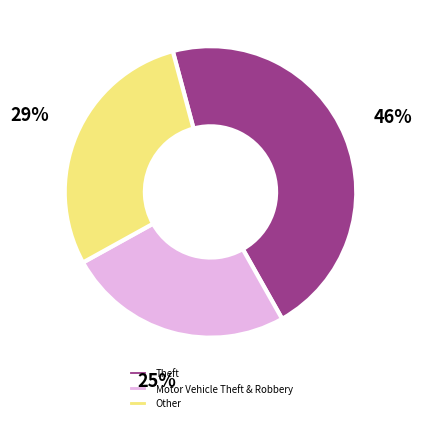

Combined, do Burglary and Robbery account for over 50%?

No